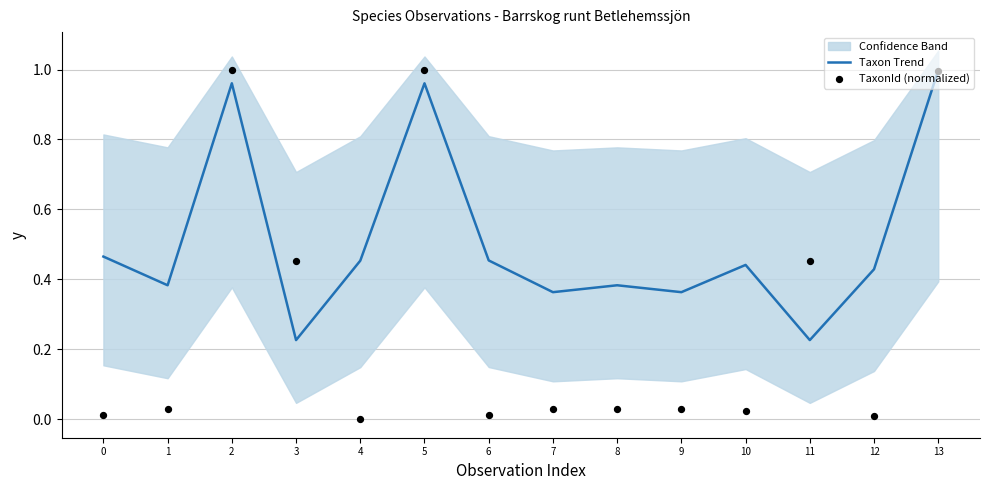

Which series contains the lowest Y value?

TaxonId (normalized)